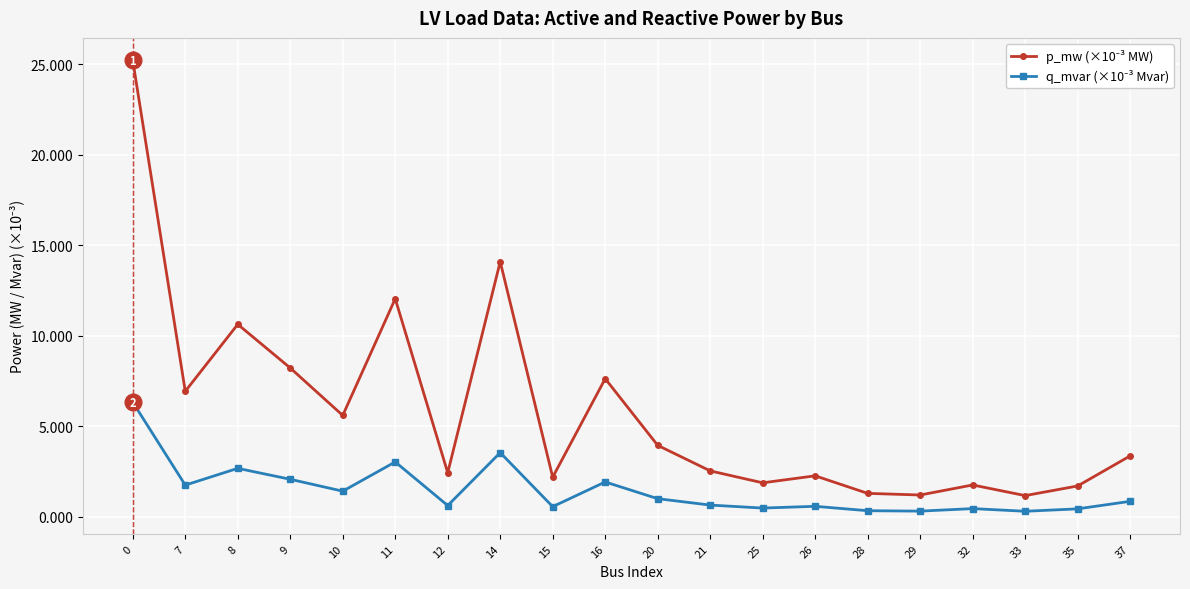

What is the total value across all series at 35?

2.1